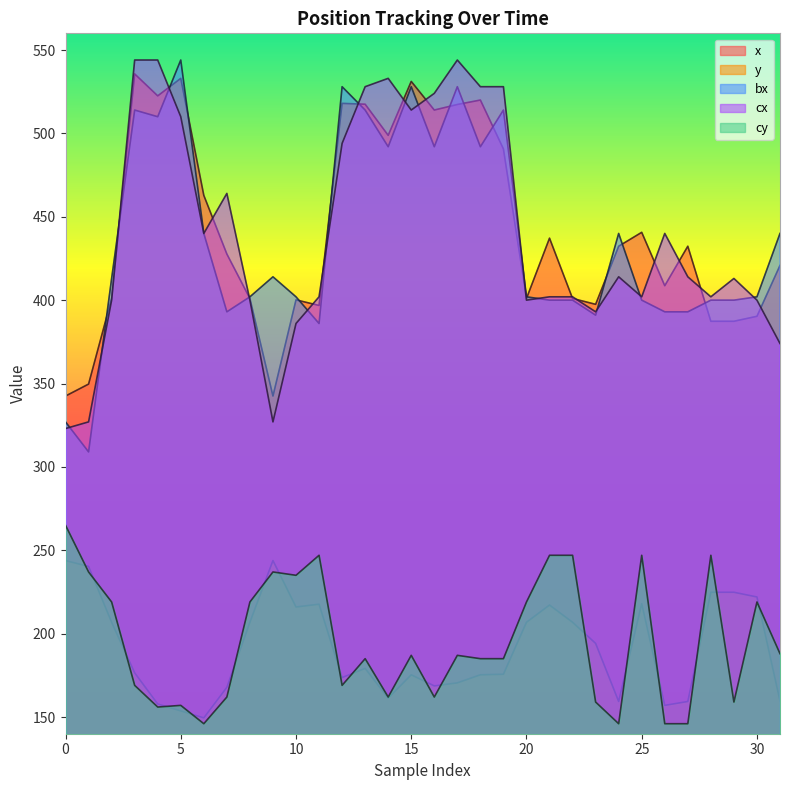

True or false: y and x cross at least once.

False